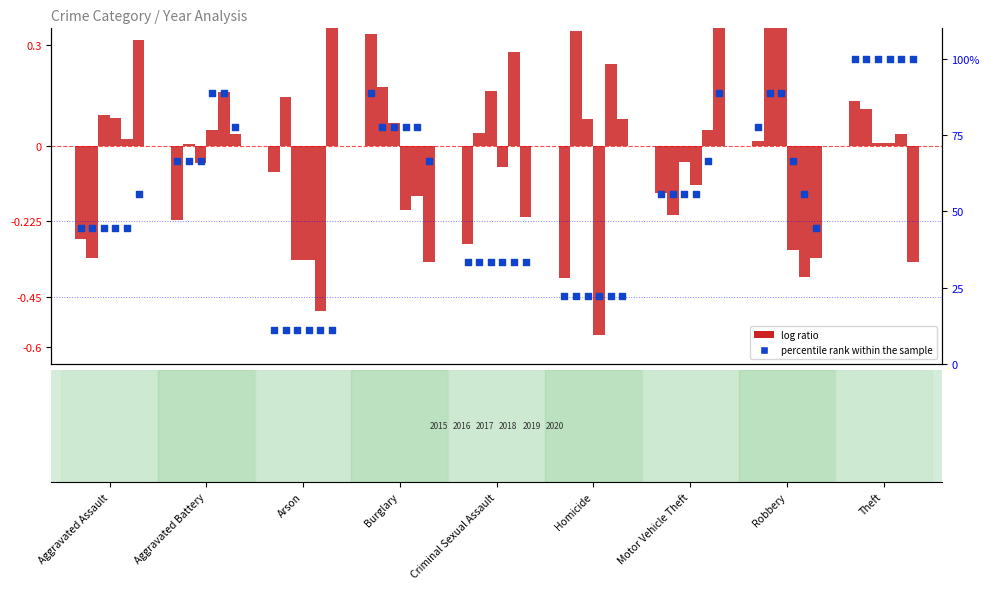

Is the value of log ratio 2015 at Aggravated Assault greater than the value of percentile rank 2015 at Theft?

No